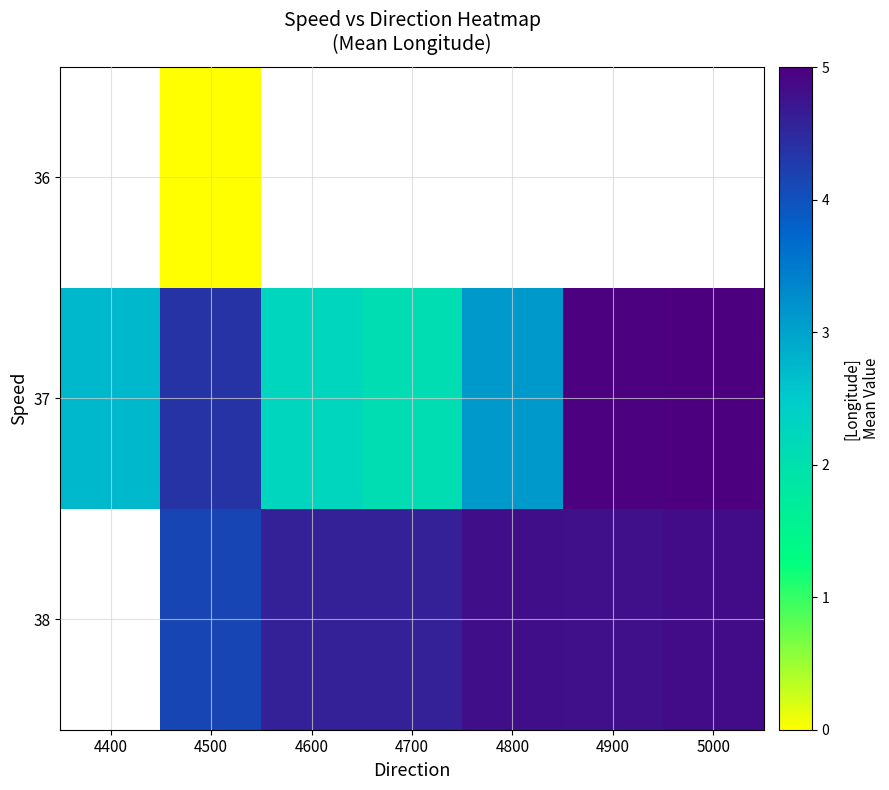

Between 4400 and 4900, which series saw the biggest shift?

37